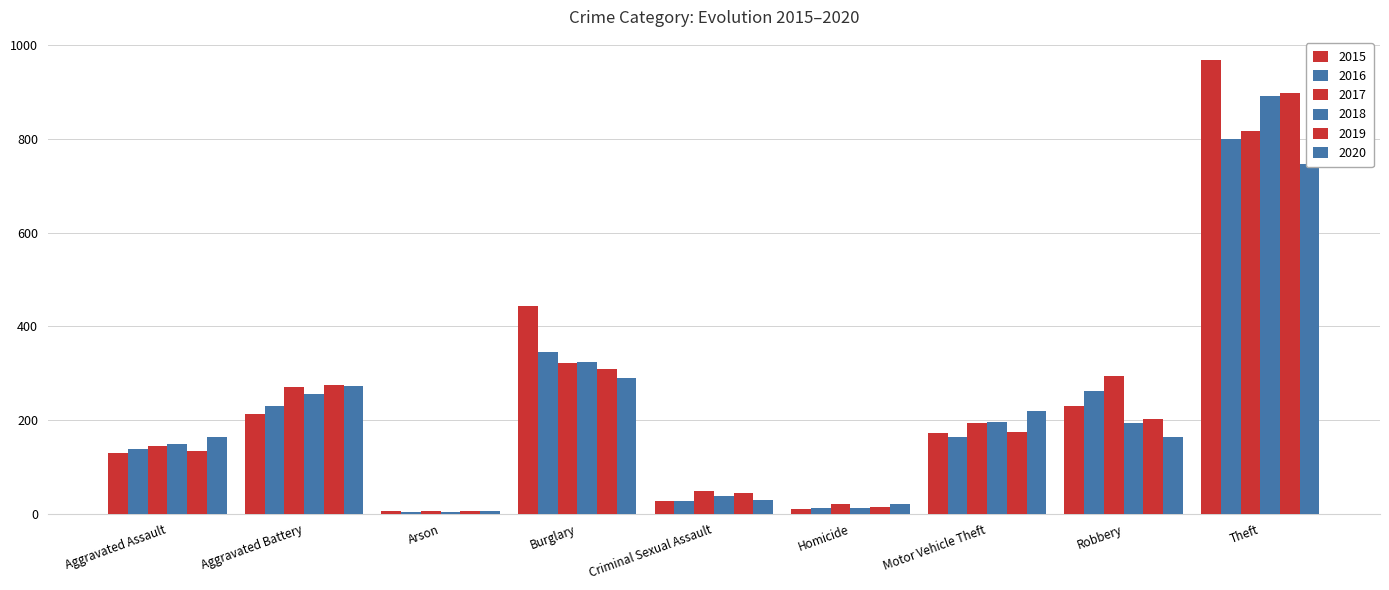

What is the label of the 3rd bar from the right?

Motor Vehicle Theft